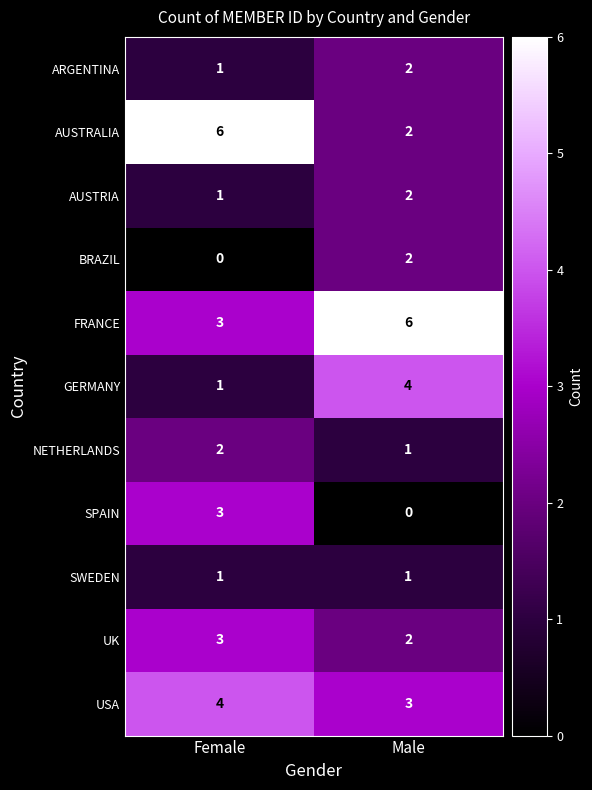

Reading right to left, extract all data points from this chart.

ARGENTINA: Male=2	Female=1
AUSTRALIA: Male=2	Female=6
AUSTRIA: Male=2	Female=1
BRAZIL: Male=2	Female=0
FRANCE: Male=6	Female=3
GERMANY: Male=4	Female=1
NETHERLANDS: Male=1	Female=2
SPAIN: Male=0	Female=3
SWEDEN: Male=1	Female=1
UK: Male=2	Female=3
USA: Male=3	Female=4